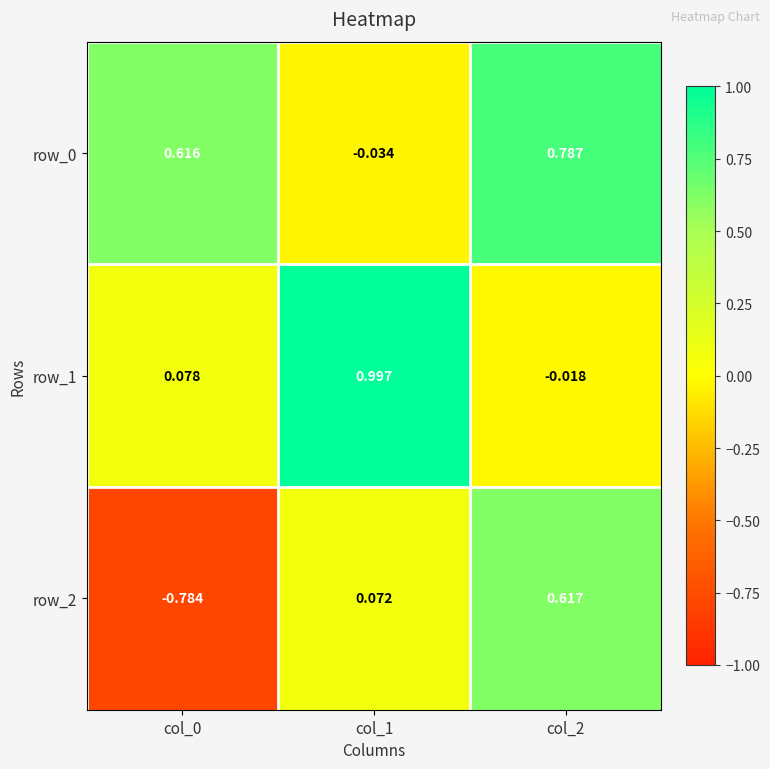

How many data points does each series have?

3